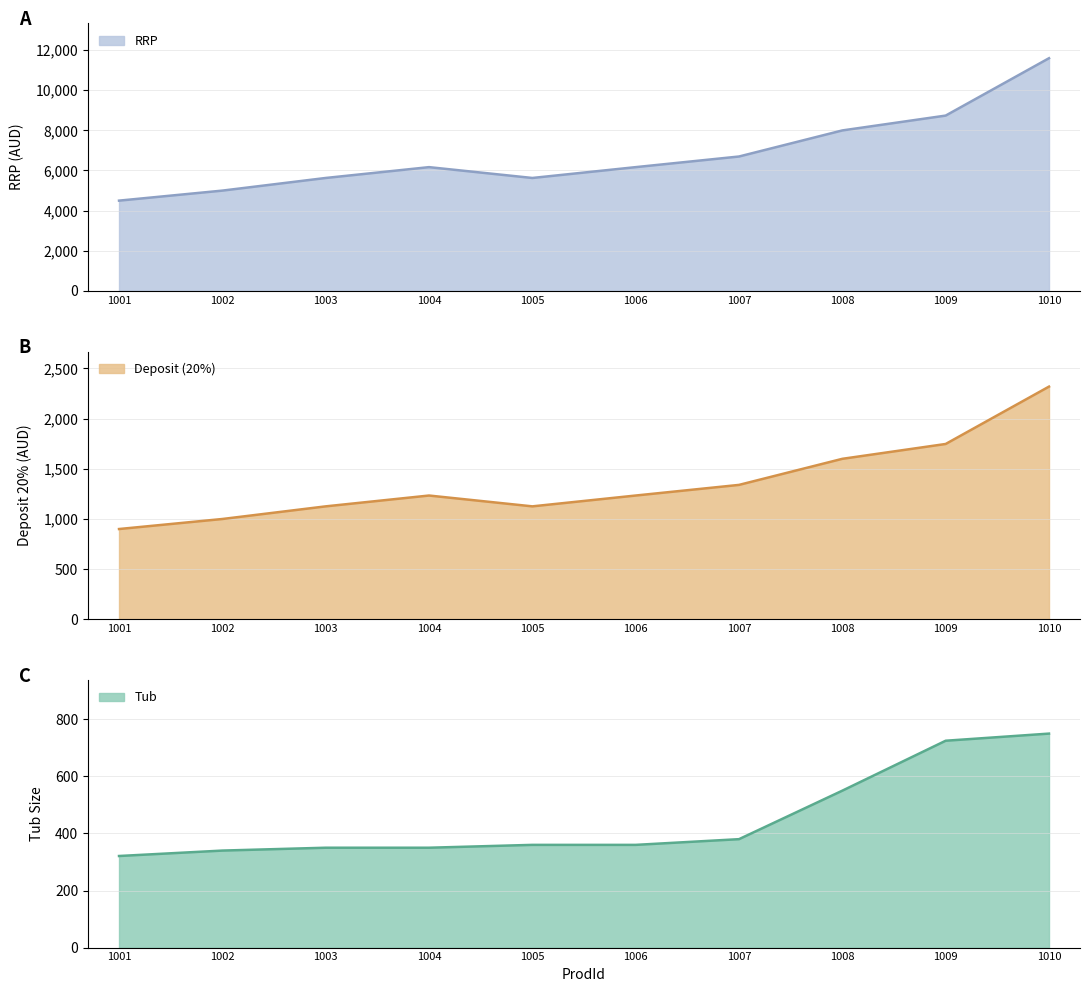

Reading left to right, list all the values displayed in this chart.

RRP: 4495	4995	5625	6165	5625	6165	6695	7995	8735	11595
Deposit (20%): 899	999	1125	1233	1125	1233	1339	1599	1747	2319
Tub: 321	340	350	350	360	360	380	550	725	750